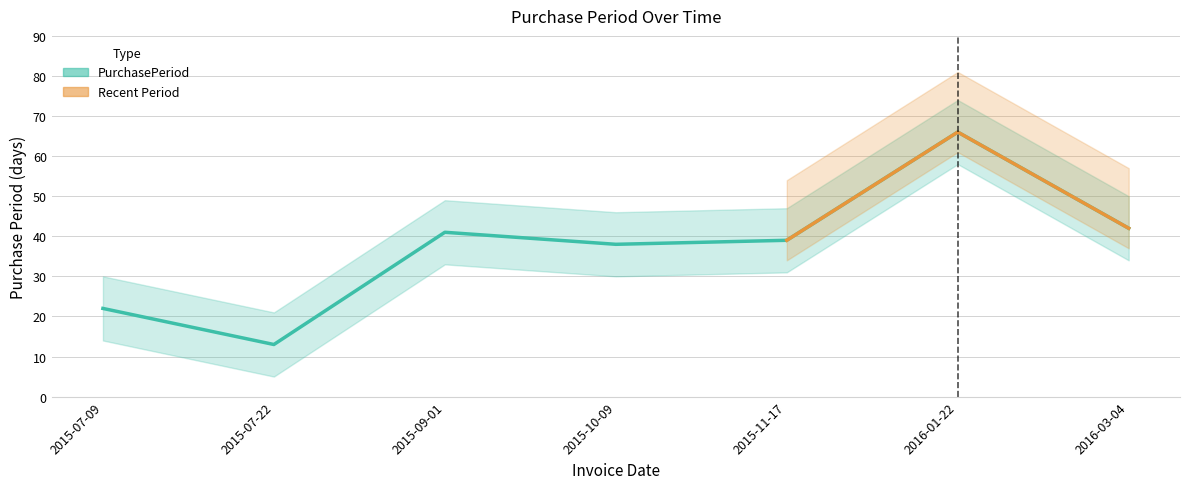

How many data points are less than 39?

3